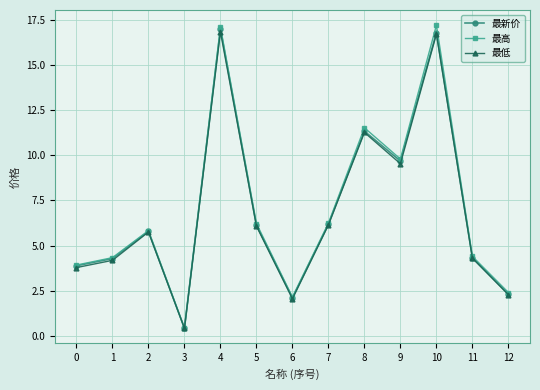

Which series has the largest range (max minus min)?

最高